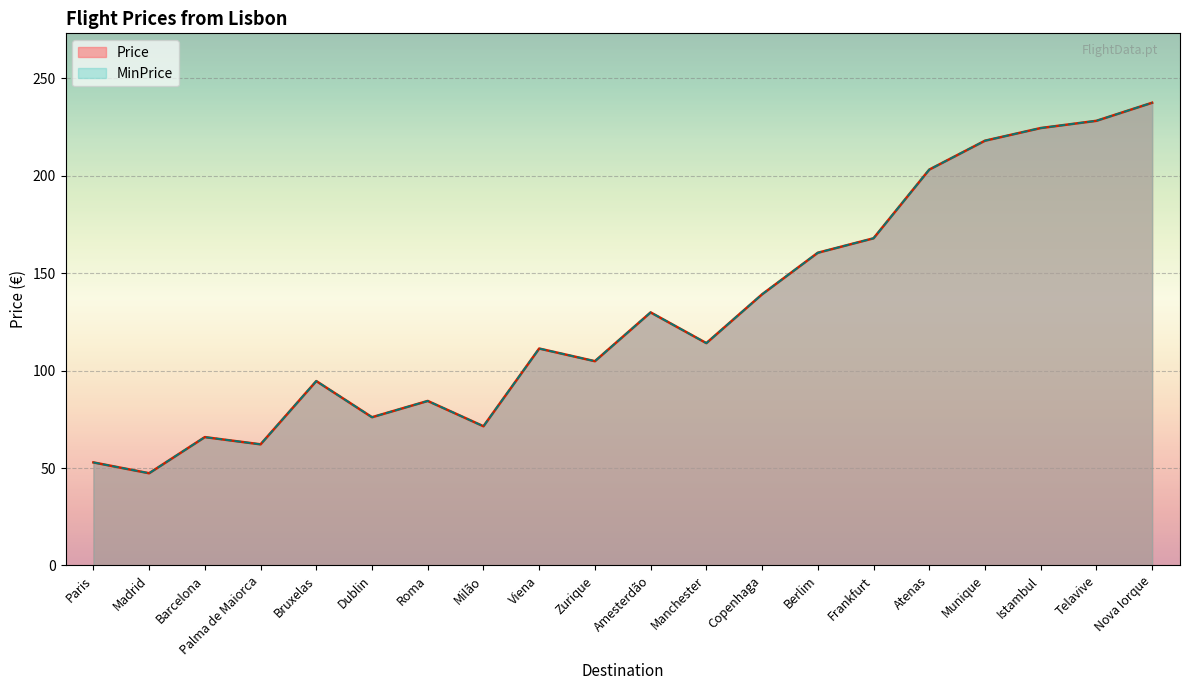

Rank the series at Istambul from lowest to highest value.

Price, MinPrice